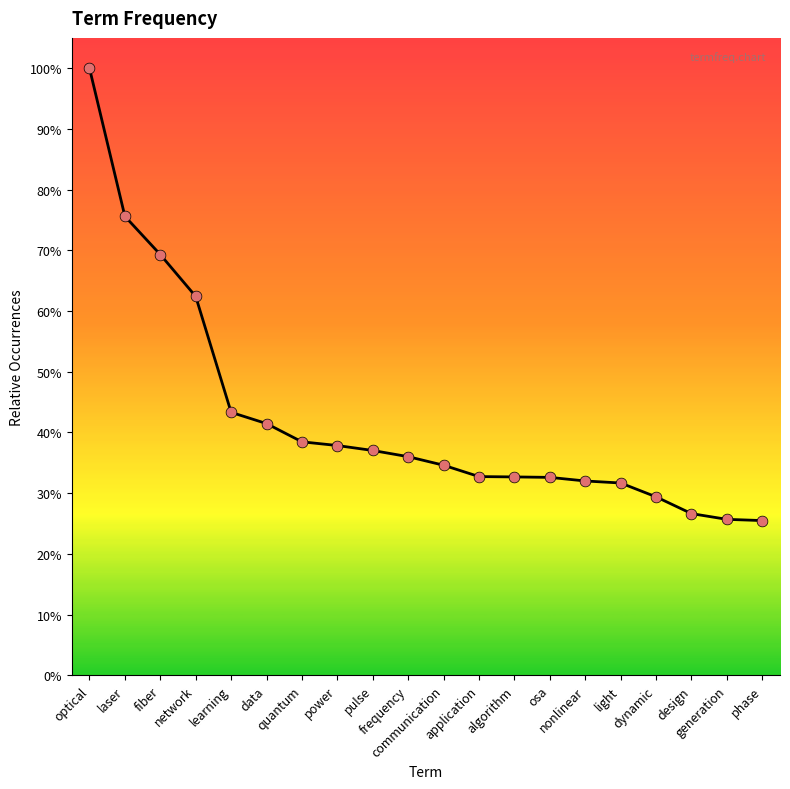

Between laser and data, which is larger?

laser